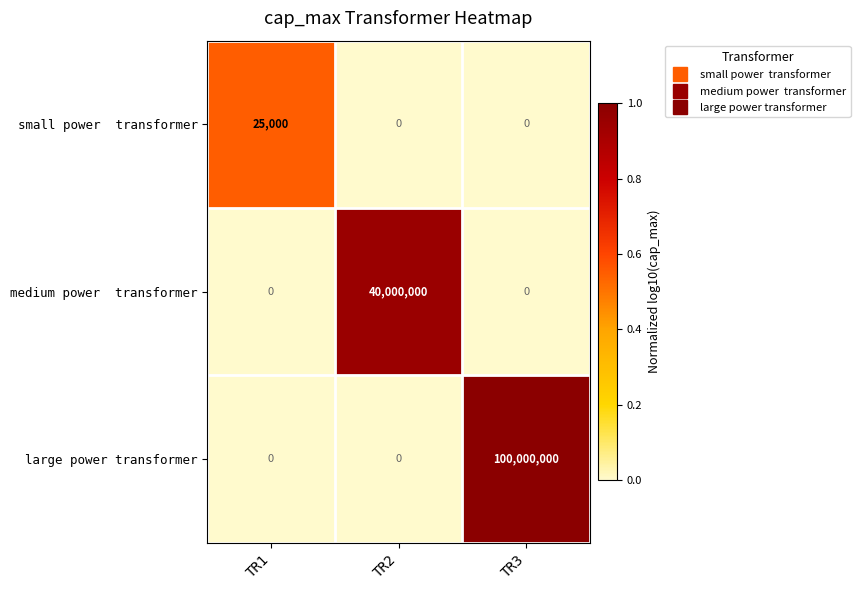

The value of large power transformer at TR1 is 52222489. True or false?

False